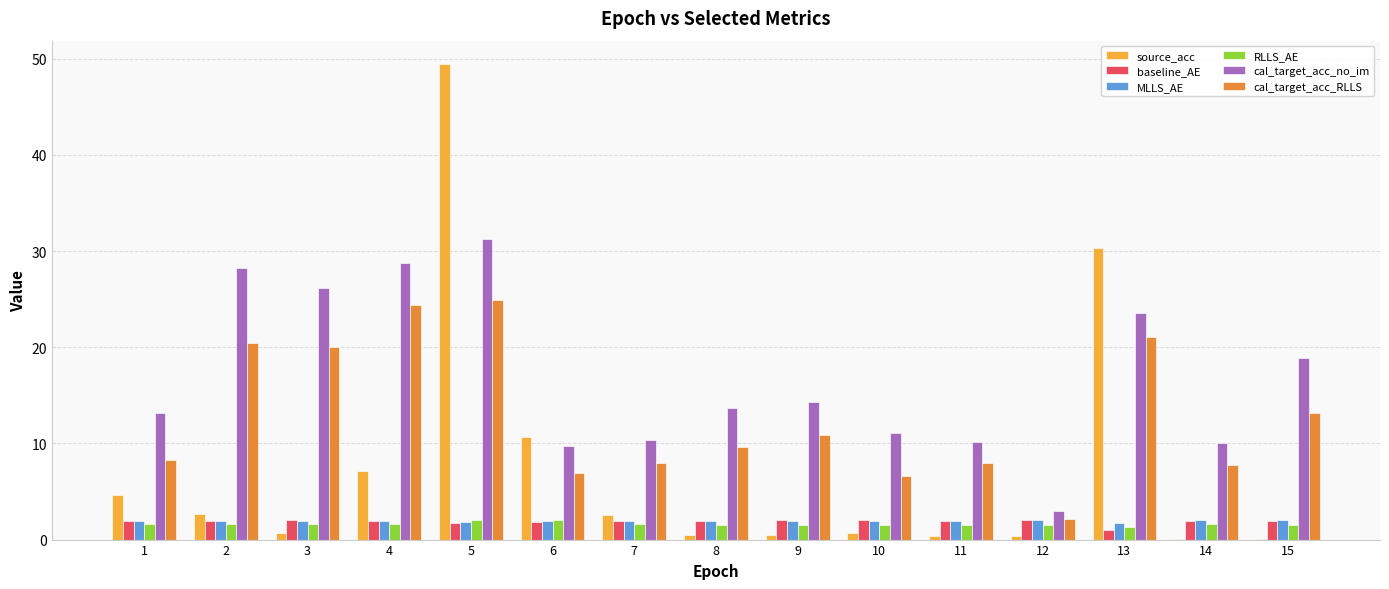

What is the sum of all MLLS_AE values?

29.1